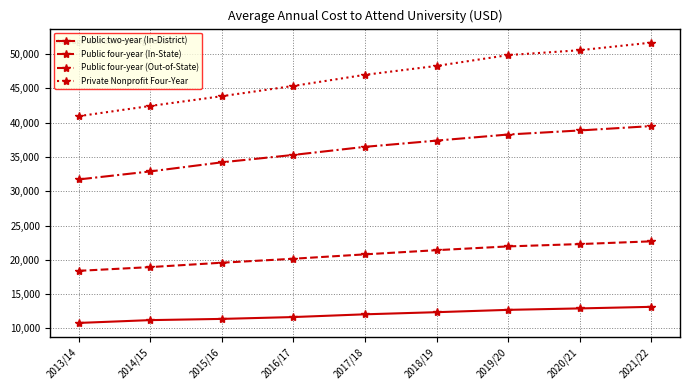

What position from the left is 2015/16?

3